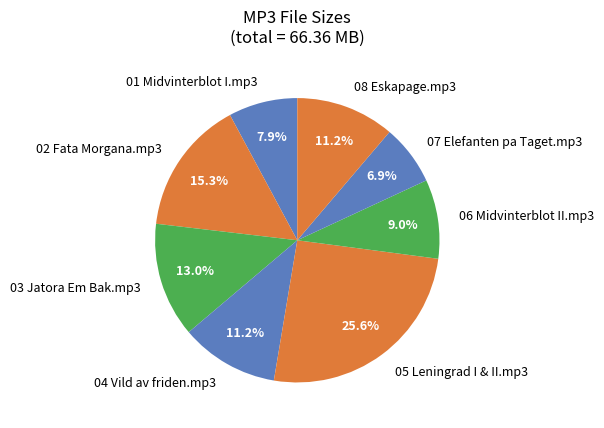

Which category has the biggest portion of the pie?

05 Leningrad I & II.mp3